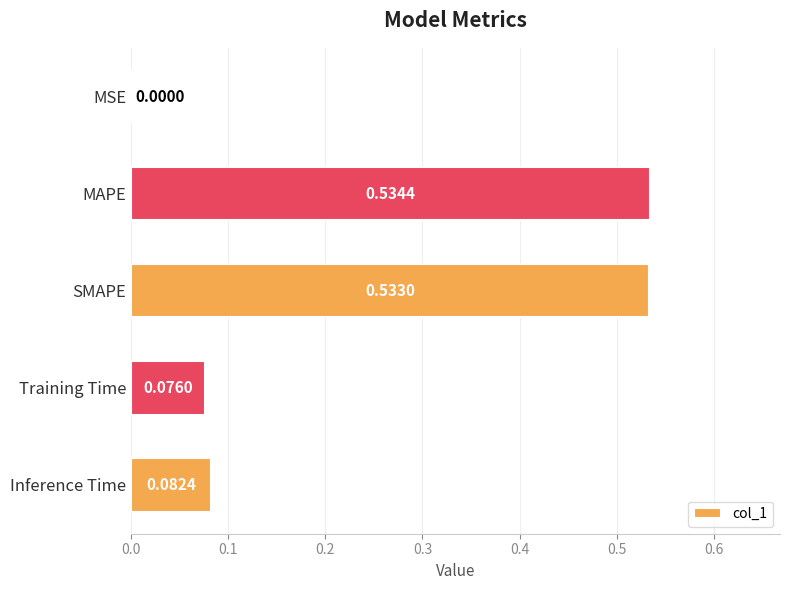

Where is the data nearest to the value 0?

MSE